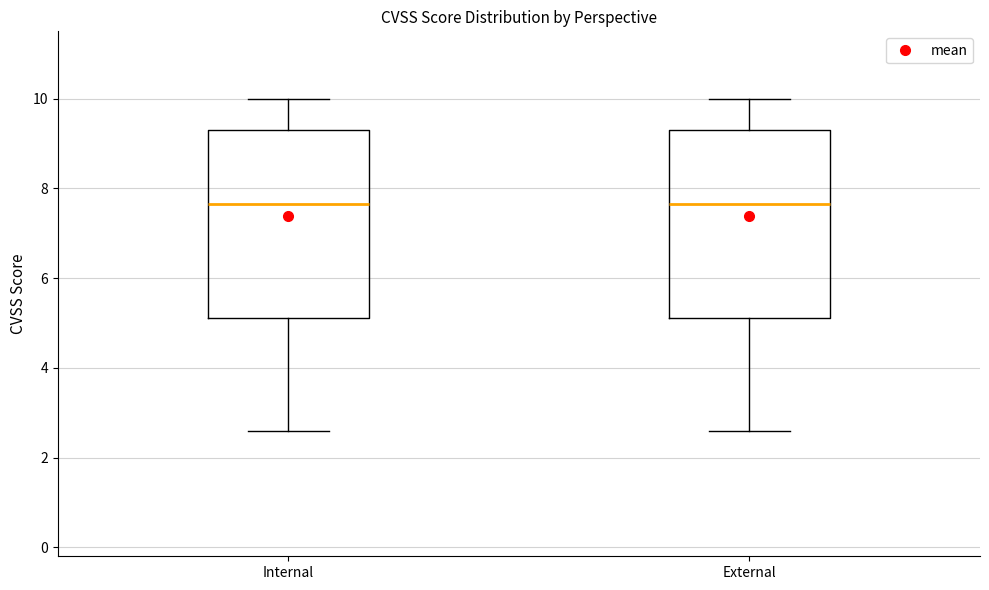

Reading left to right, read every box against the y-axis: the position of its median line, the range the box covers, and the ends of its whiskers. The values are not printed on the chart, so give them approximately, as read against the axis.

Internal: median 7.6, box 5.2 to 9.4, whiskers 2.6 to 10.0
External: median 7.6, box 5.2 to 9.4, whiskers 2.6 to 10.0